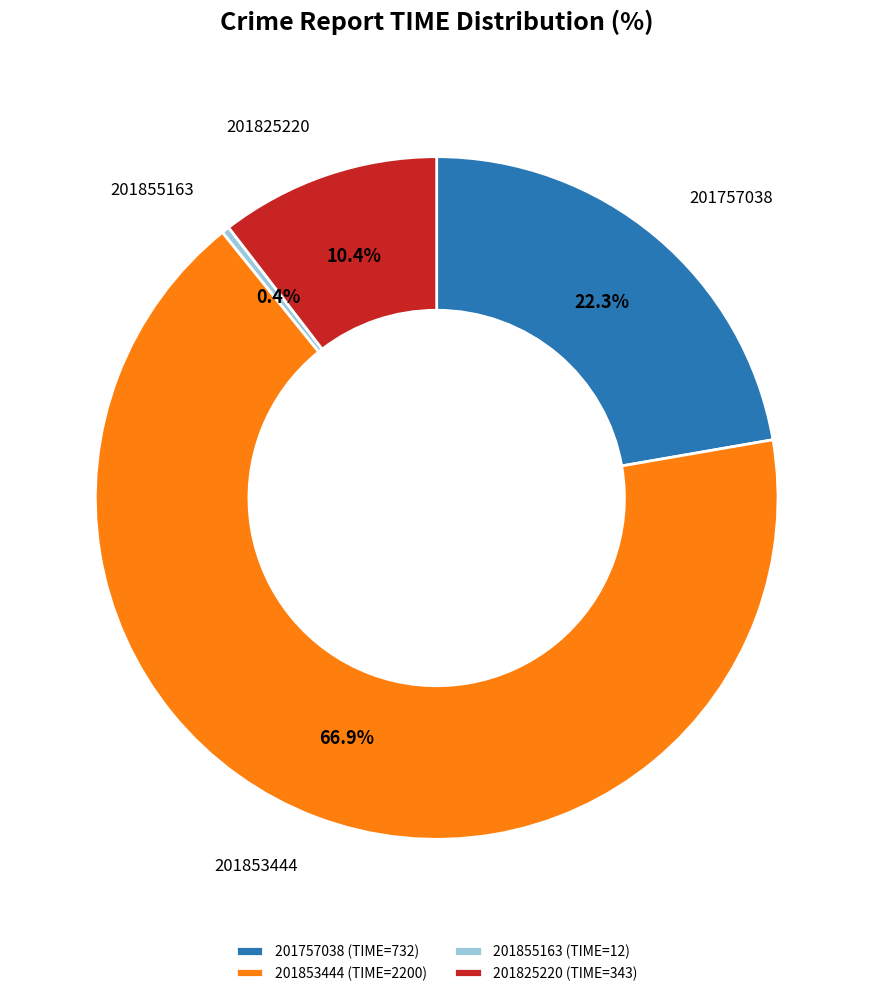

Rank the categories by value from highest to lowest.

201853444, 201757038, 201825220, 201855163